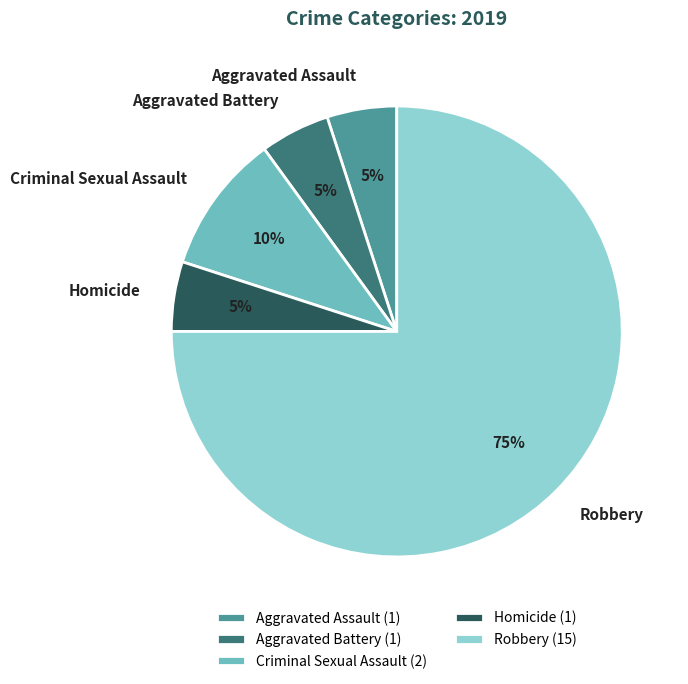

To the nearest percent, what is the difference between the largest and smallest slice percentages?

70%